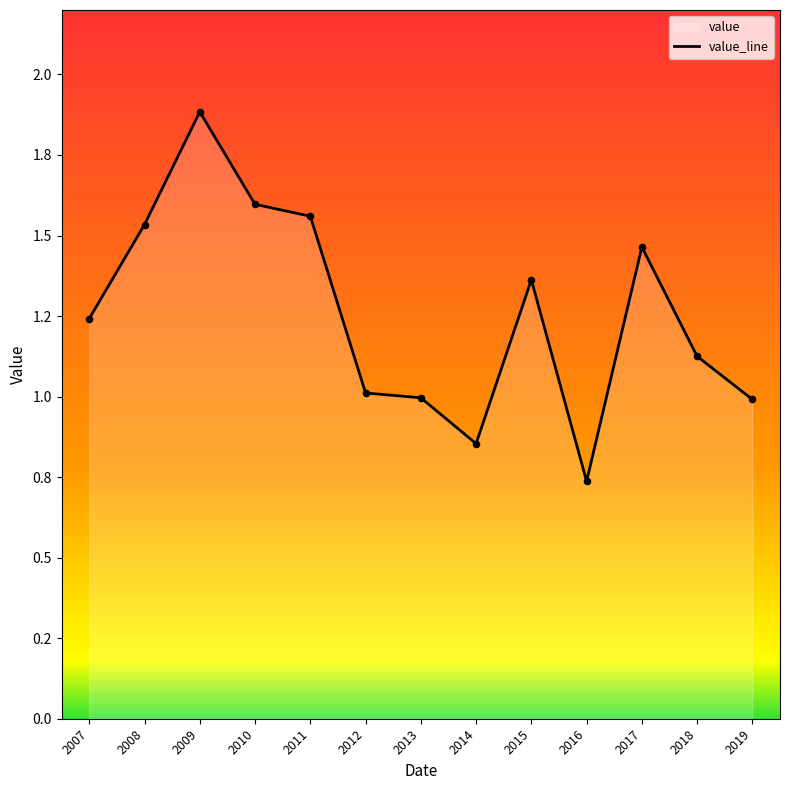

Approximately how many times larger is the value at 2018 compared to 2017?

0.8